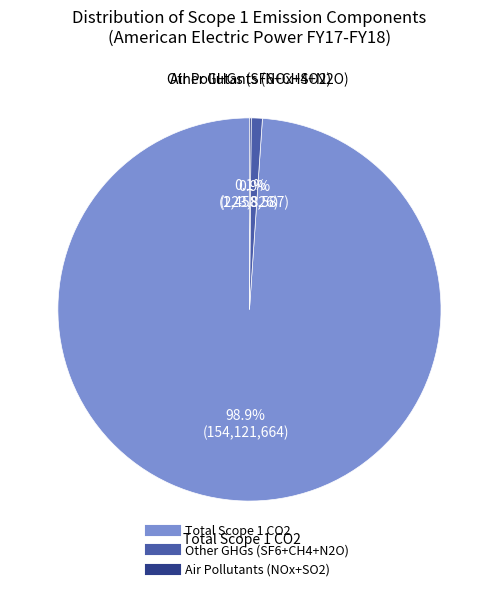

Is there a majority slice in this chart?

Yes